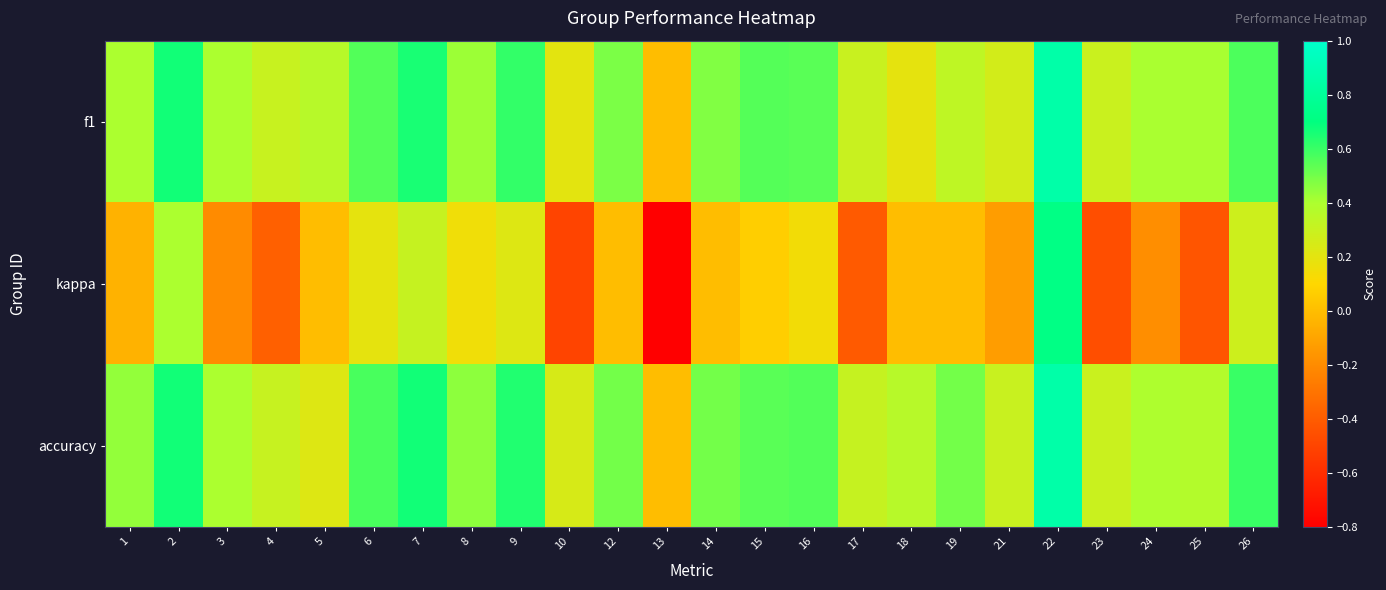

What is the spread (max minus min) of values at 8?

0.3